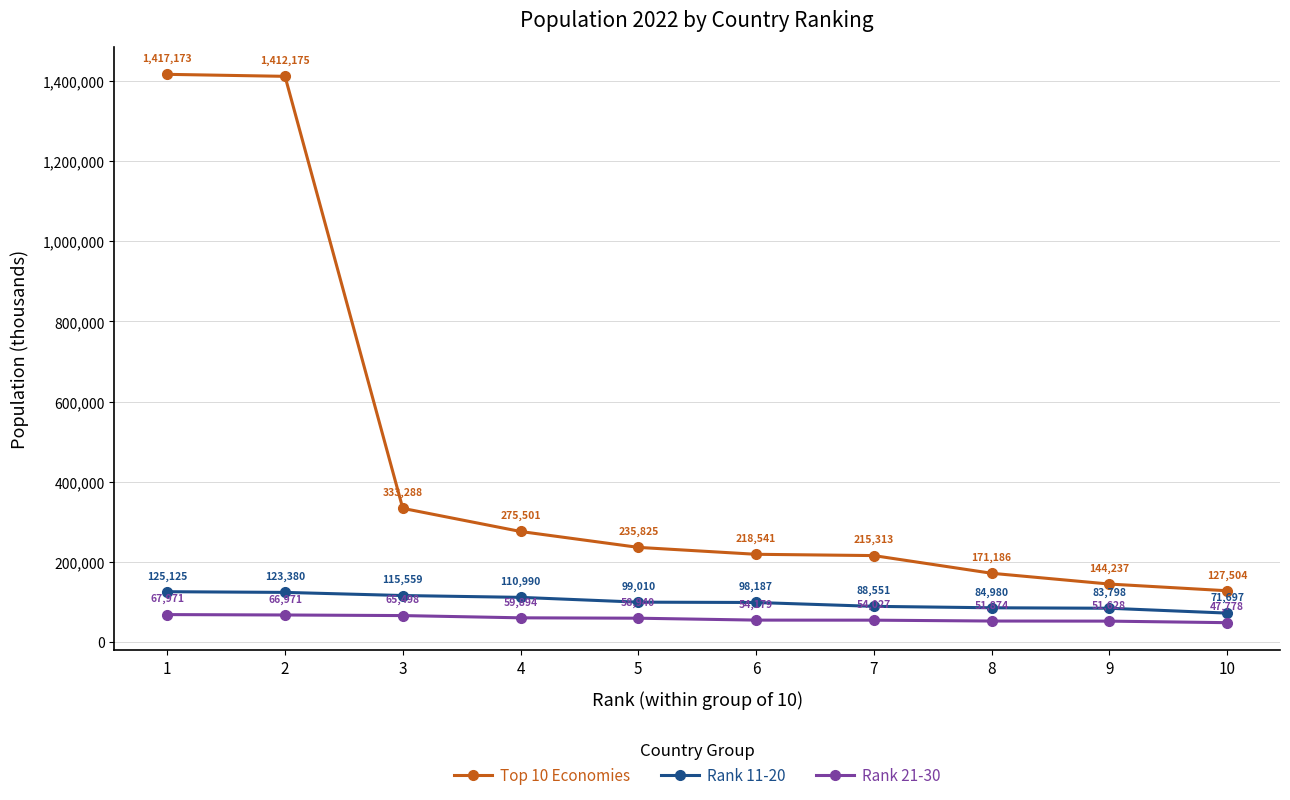

Between 3 and 6, which series saw the biggest shift?

Top 10 Economies